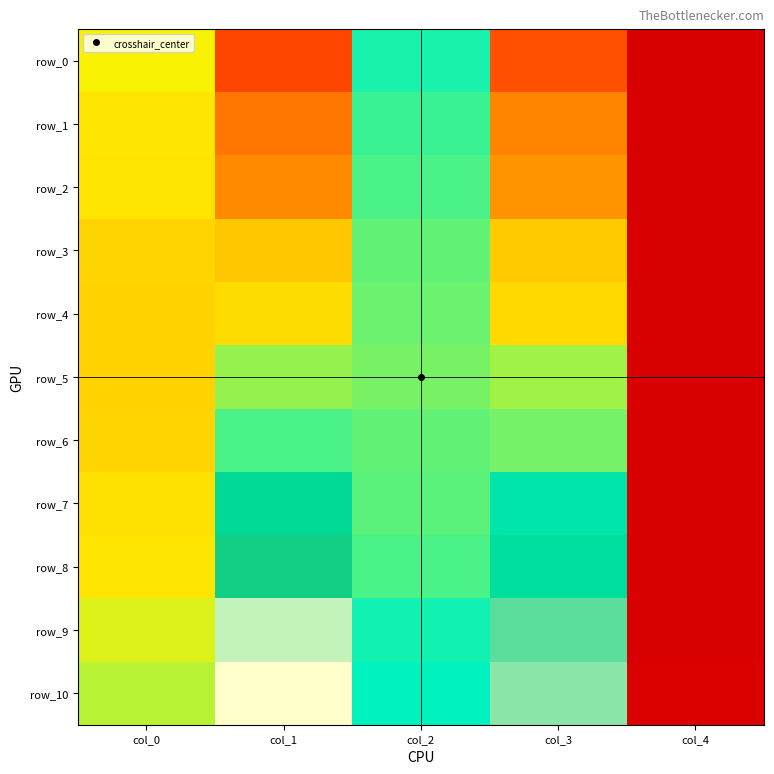

The value of row_5 at col_4 is 0.0. True or false?

True